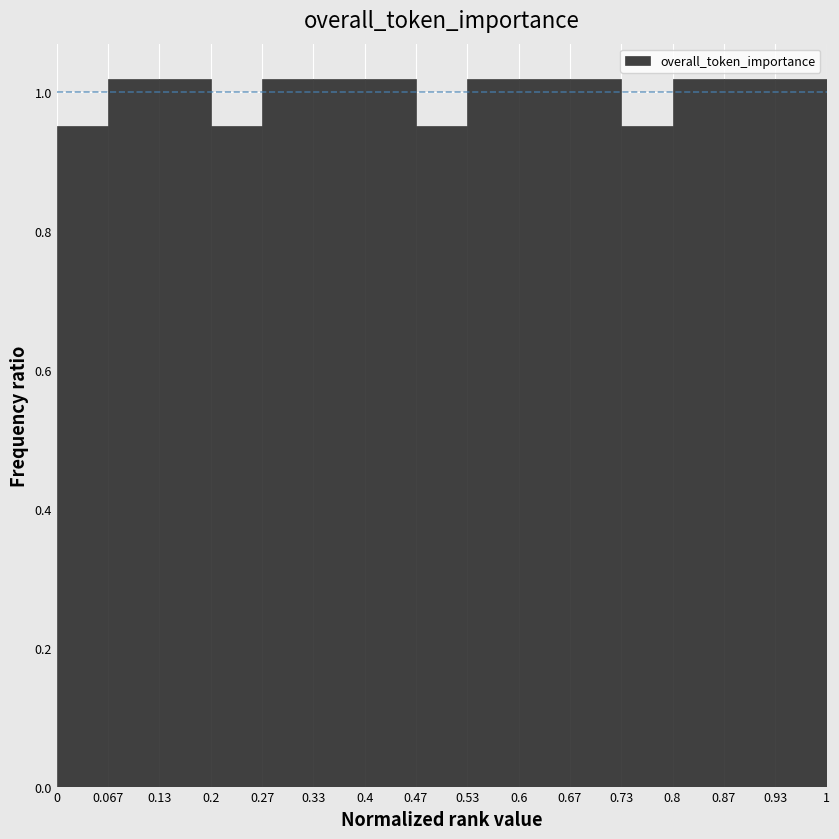

What is the height of the bar covering 0 to 0.067 on the x-axis? The values are not printed on the chart, so give them approximately, as read against the axis.

0.96